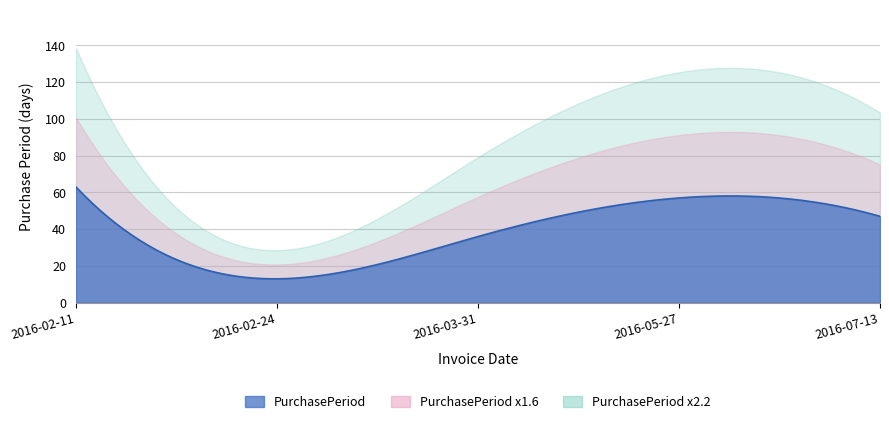

List the labels in order of value, largest first.

2016-02-11, 2016-05-27, 2016-07-13, 2016-03-31, 2016-02-24